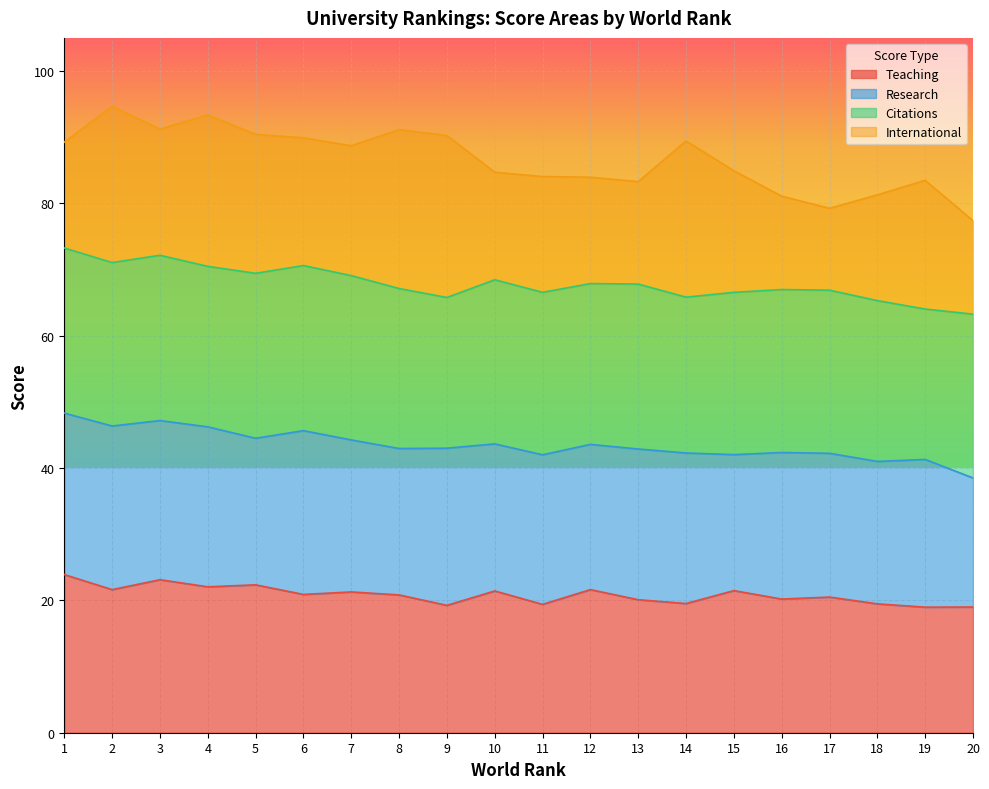

True or false: Teaching has a value of 32.5 at 15.

False